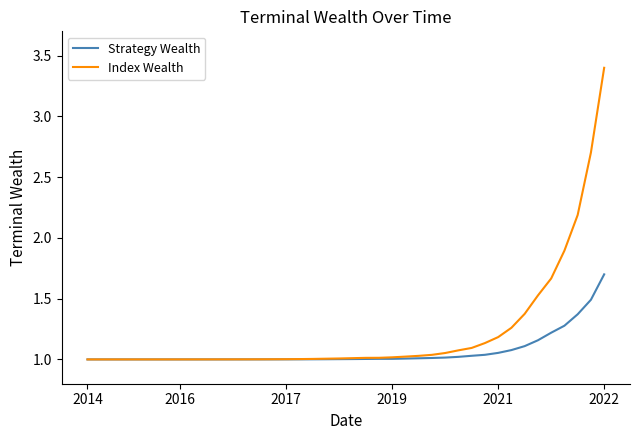

What is the maximum value shown in the chart?

3.4